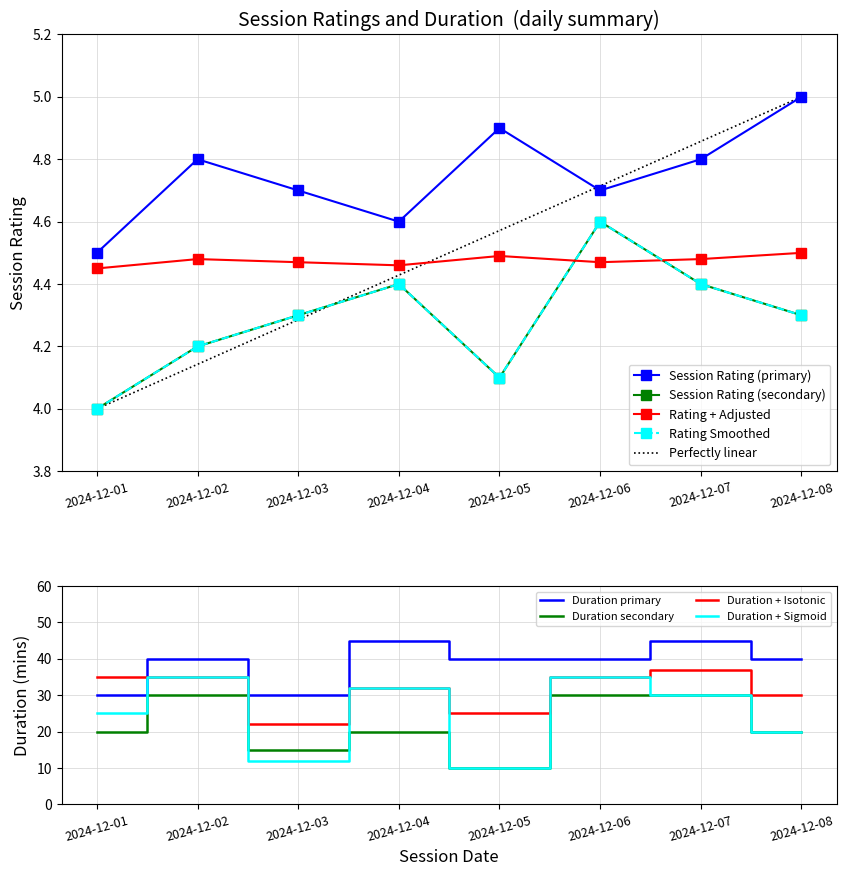

What is the lowest value of the Session Rating series?

4.5